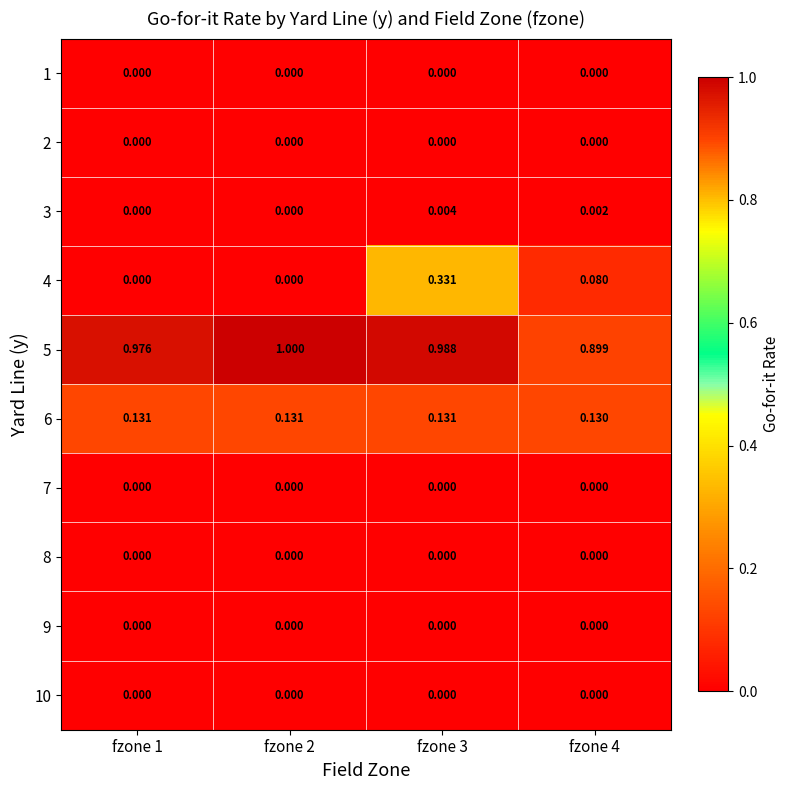

Is the value of 3 at fzone 1 greater than the value of 4 at fzone 3?

No